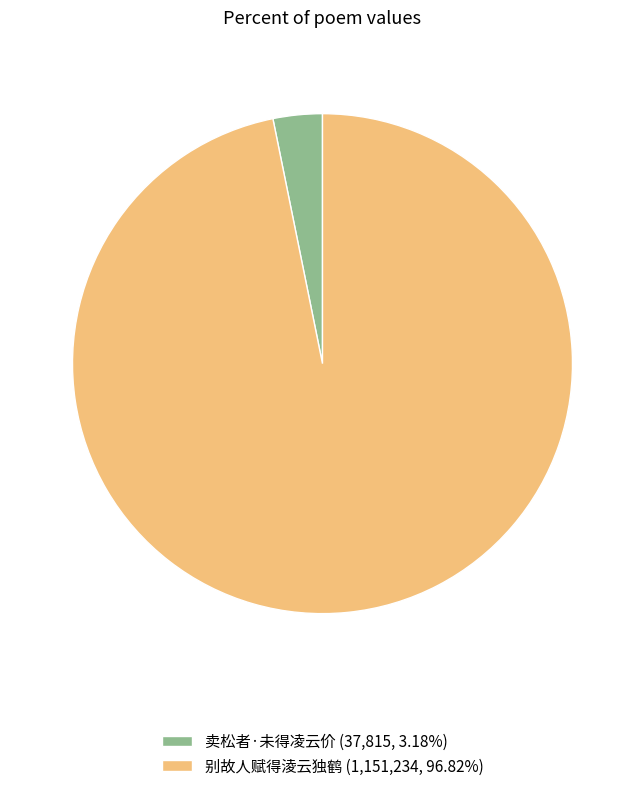

Is there a majority slice in this chart?

Yes